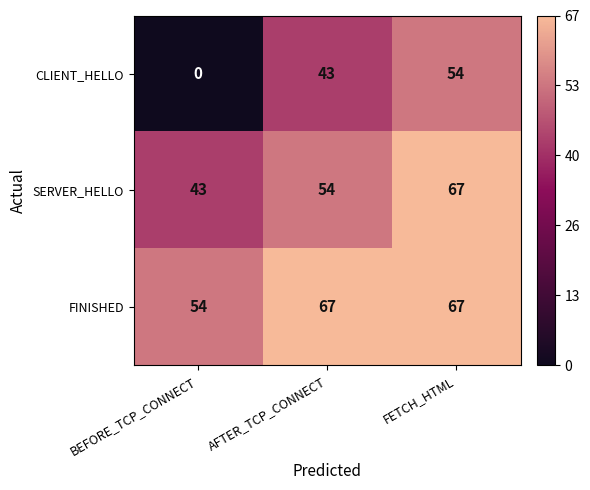

What value does the SERVER_HELLO series have at FETCH_HTML, to the nearest 5?

65